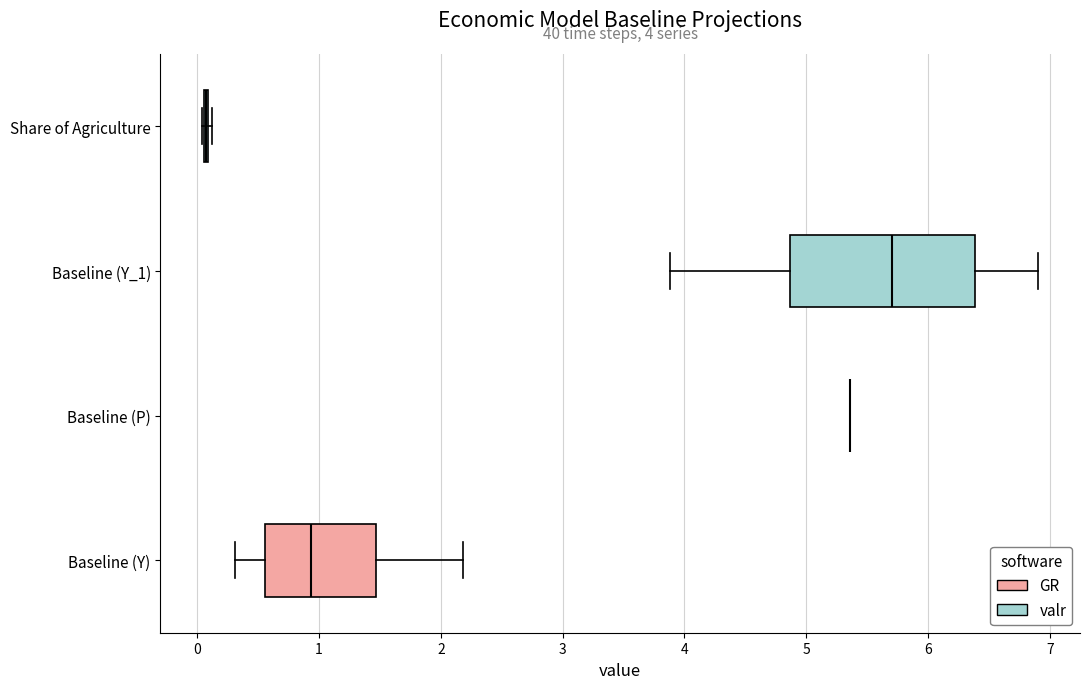

Comparing the boxes themselves (not the whiskers), which one is the widest?

Baseline (Y_1)